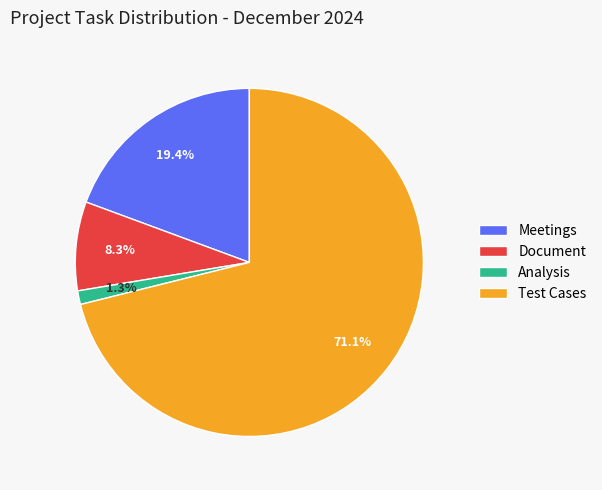

How much of the chart is everything except Document?

91.7%